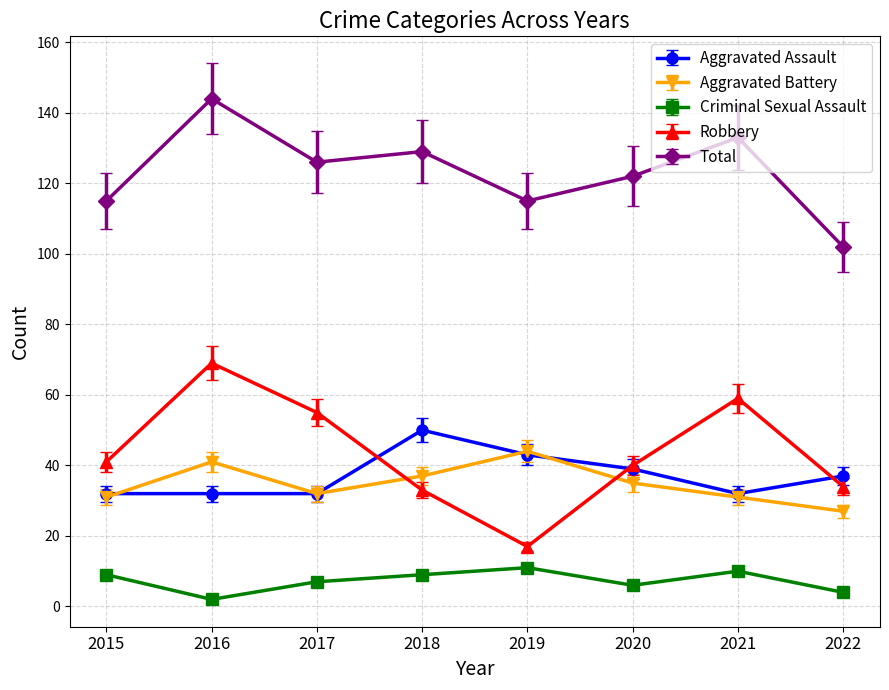

Is it true that Aggravated Assault equals 32 at 2017?

True